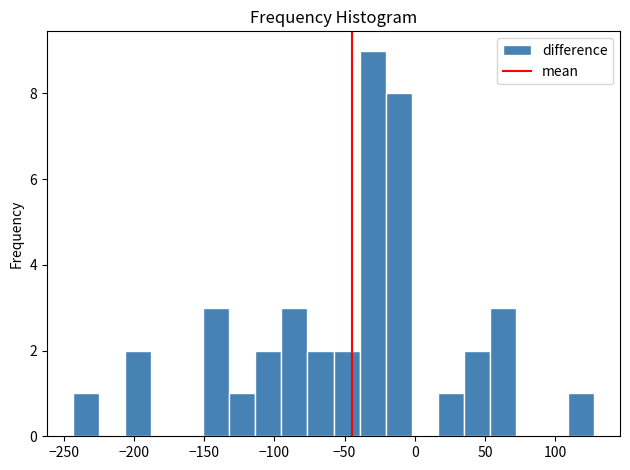

Read against the x-axis, roughly where is the centre of the tallest bar?

-30